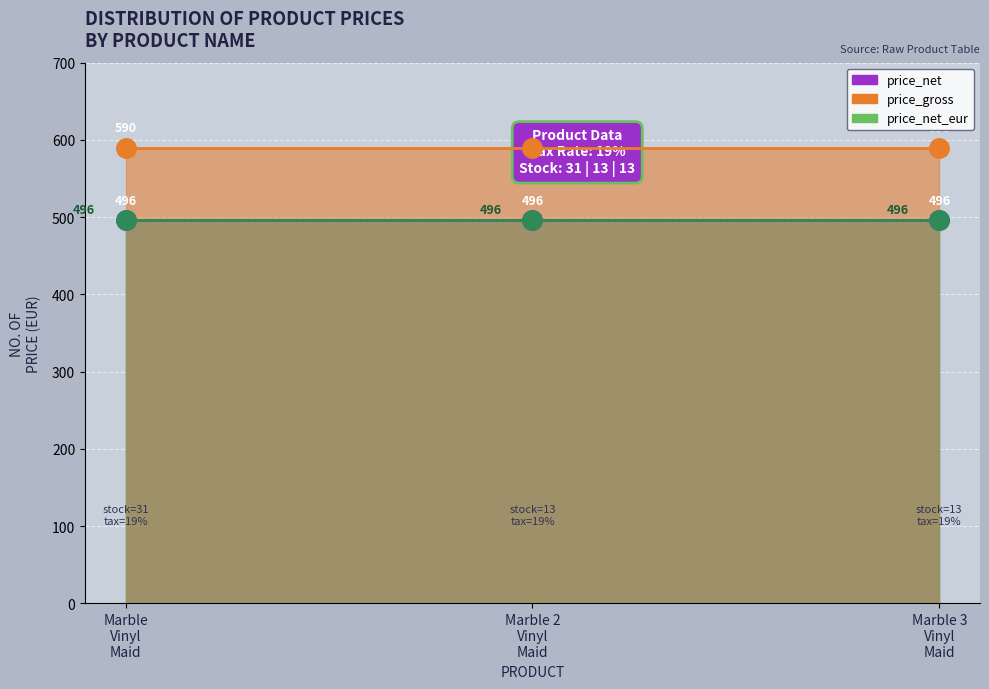

Reading left to right, transcribe all the data shown in this chart.

price_net: 495.8	495.8	495.8
price_gross: 590.0	590.0	590.0
price_net_eur: 495.8	495.8	495.8